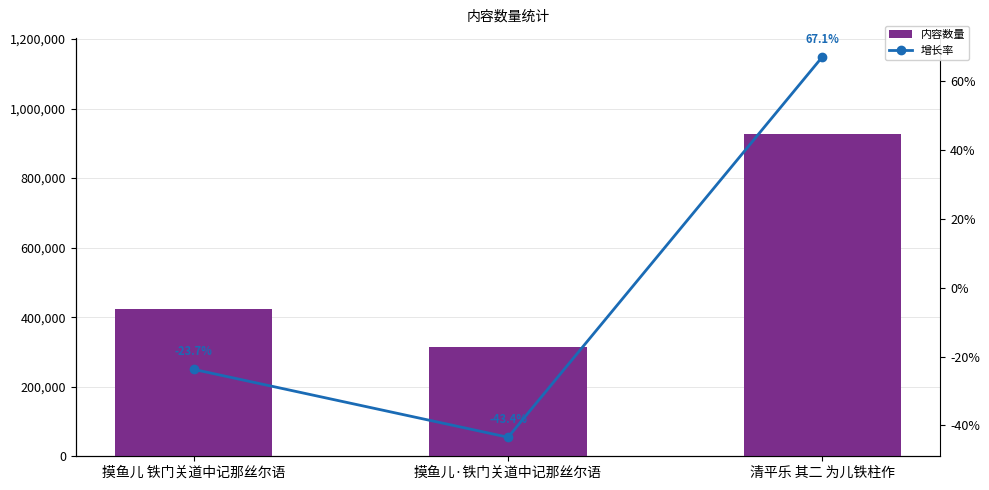

Is the value of 内容数量 at 清平乐 其二 为儿铁柱作 greater than the value of 增长率 at 摸鱼儿 铁门关道中记那丝尔语?

Yes